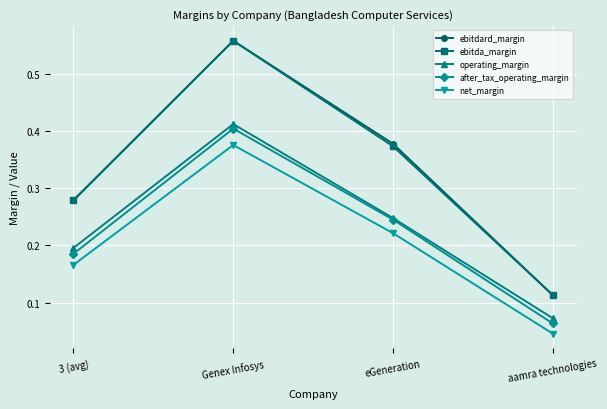

Where is the first local maximum for after_tax_operating_margin?

Genex Infosys